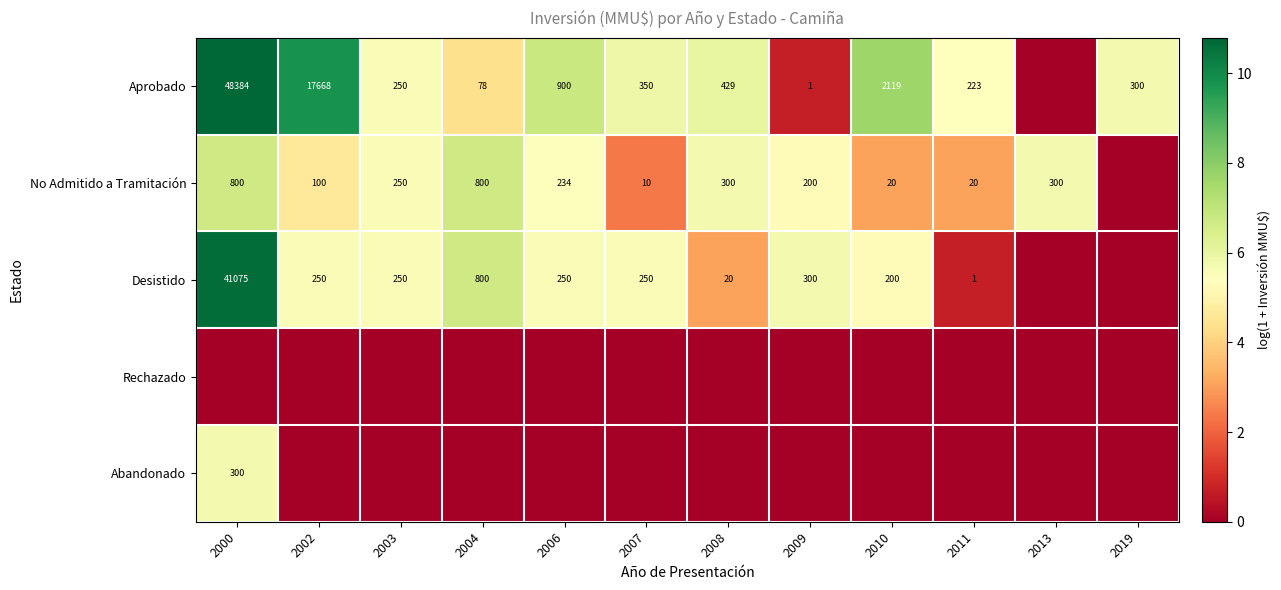

Is it true that Desistido equals 0 at 2011?

False